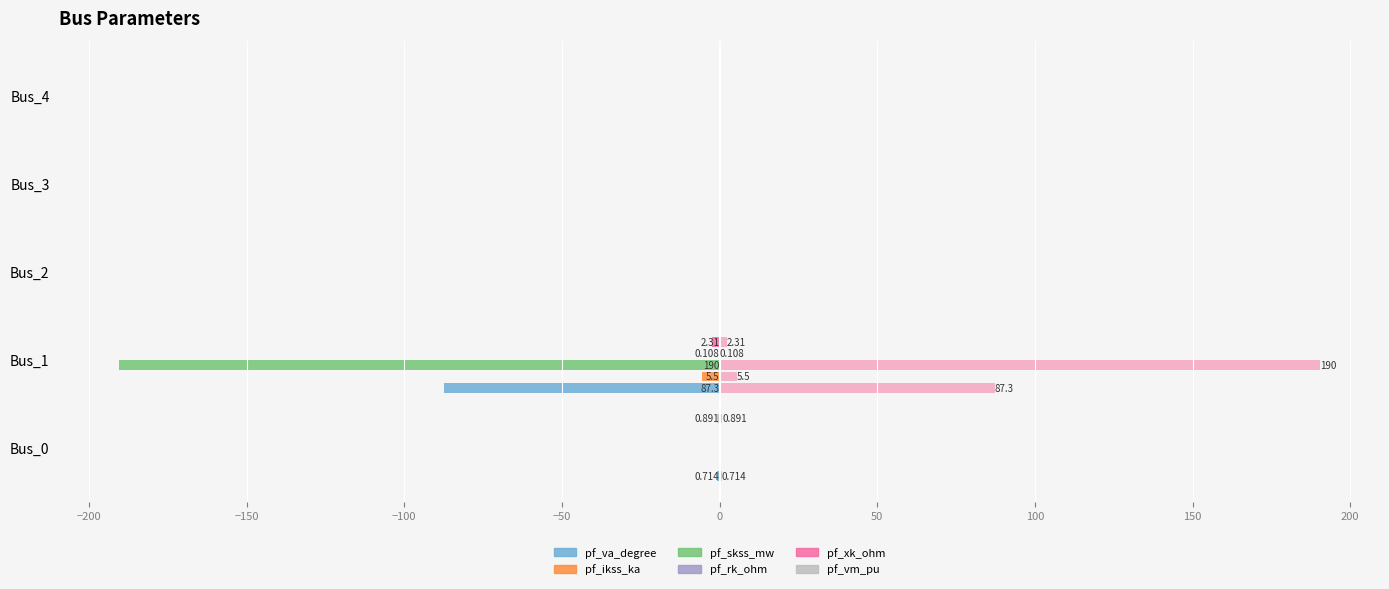

How many series are shown in this chart?

12